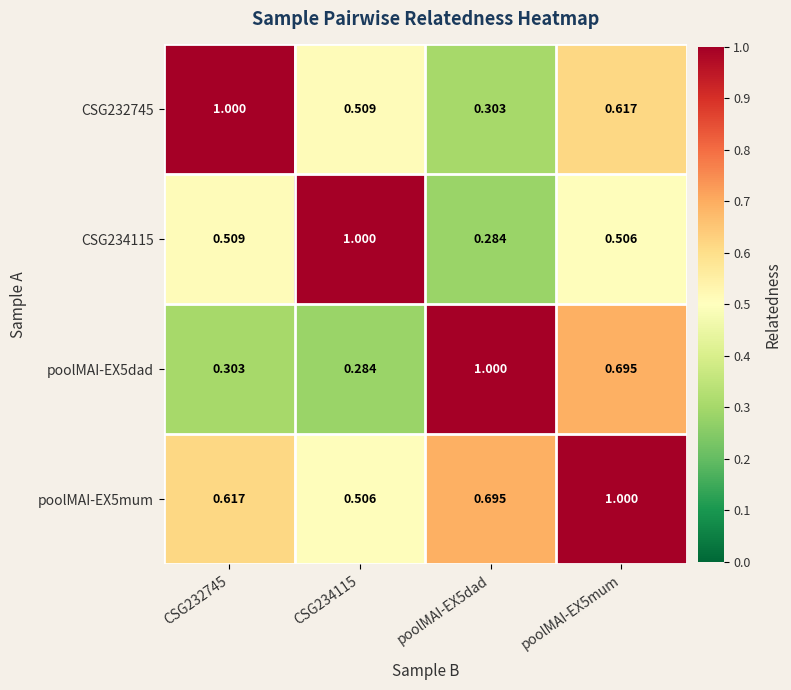

Is the value of poolMAI-EX5dad at CSG232745 greater than the value of poolMAI-EX5mum at CSG234115?

No